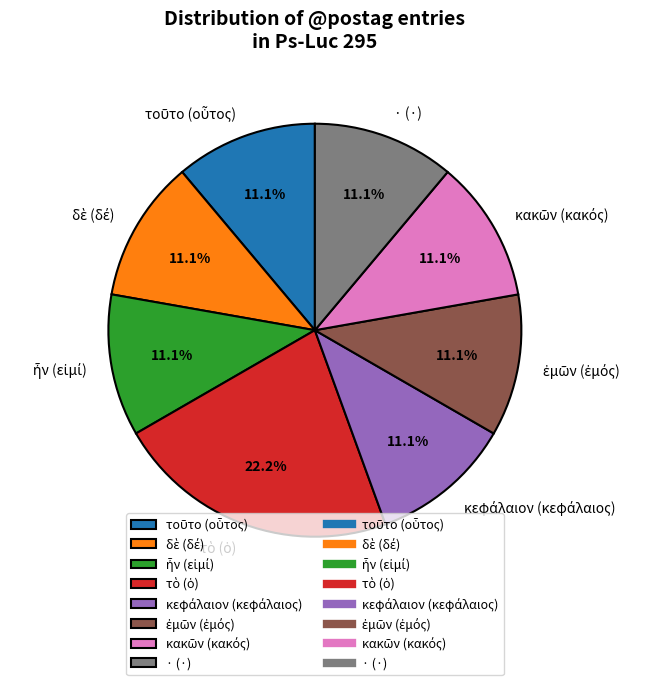

Does any single category account for the majority?

No